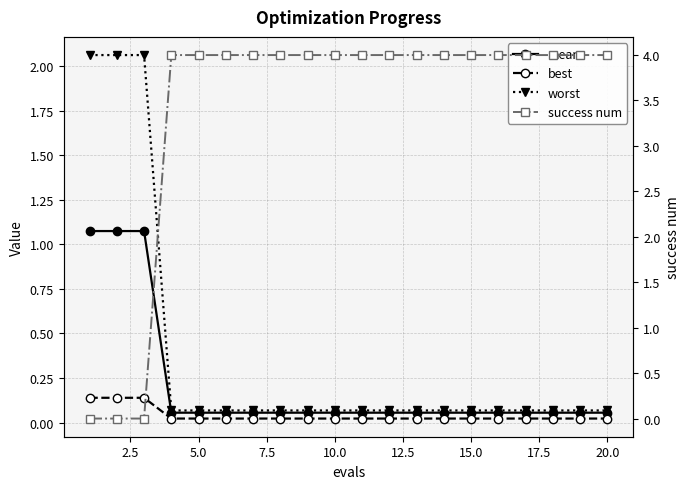

Does the chart have visible grid lines?

Yes